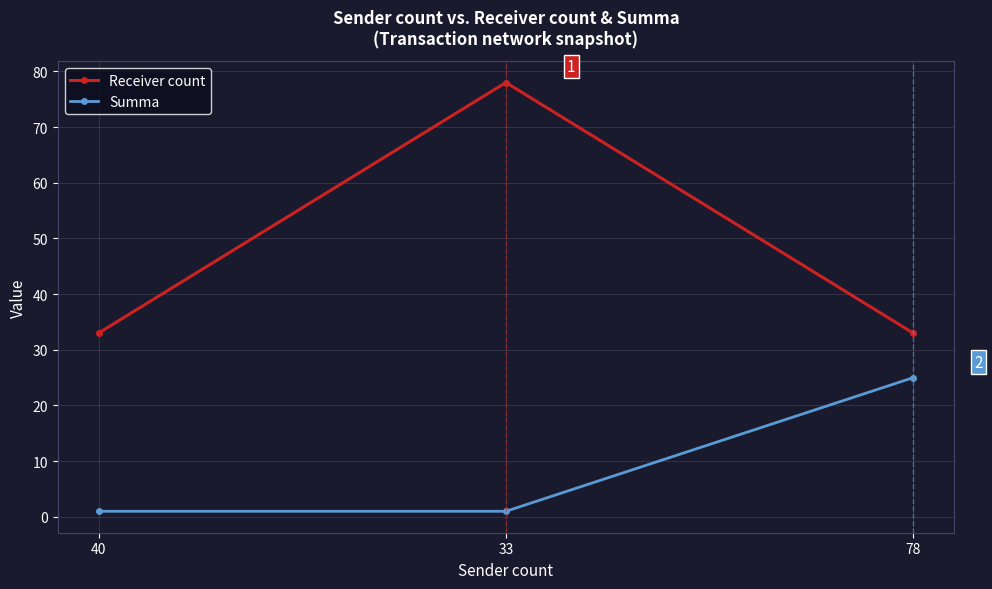

Which series changed the most between 40 and 33?

Receiver count